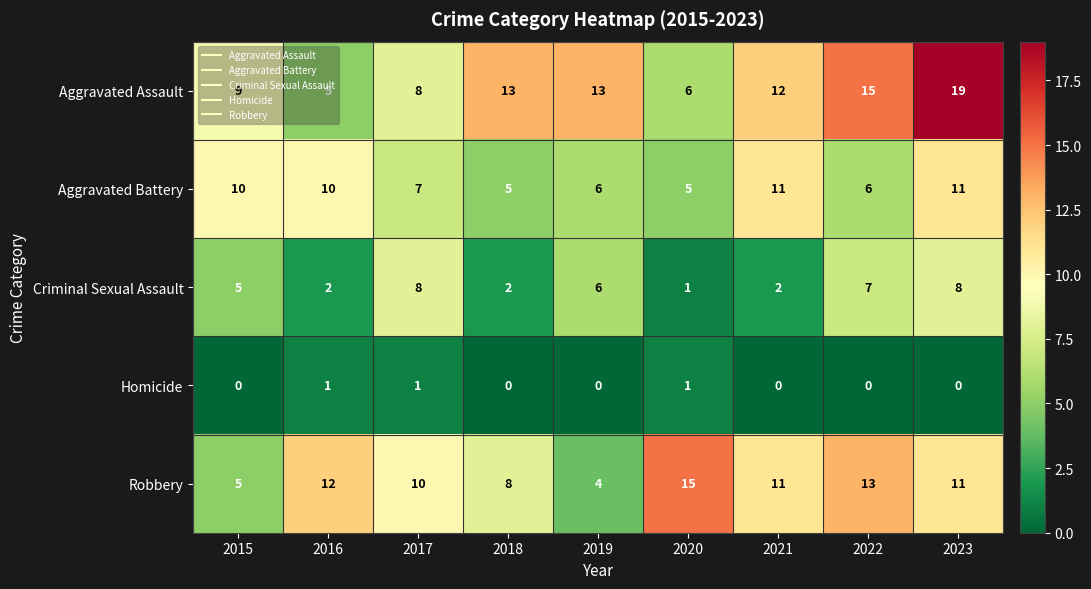

True or false: Robbery has a value of 3 at 2021.

False